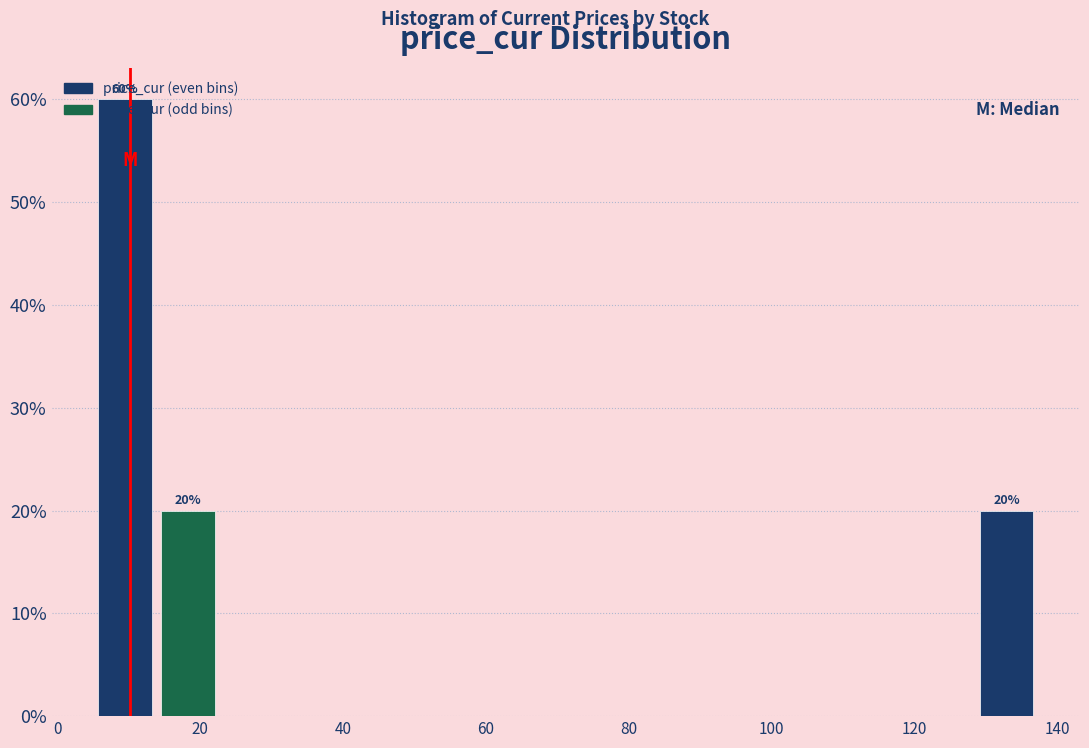

Which range on the x-axis has the tallest bar?

6 to 14